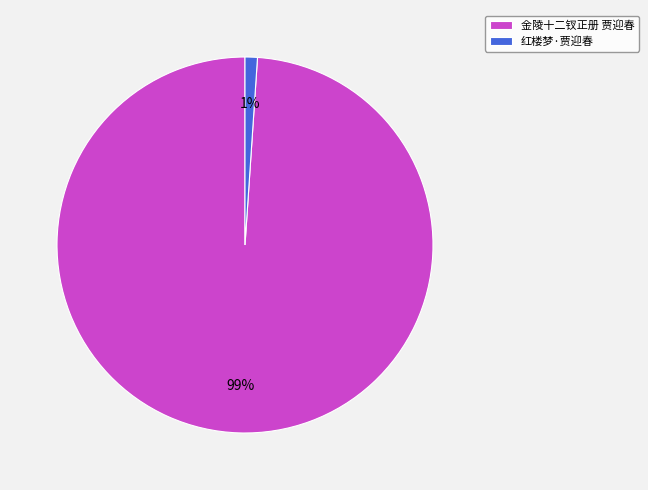

How many segments does this pie chart have?

2